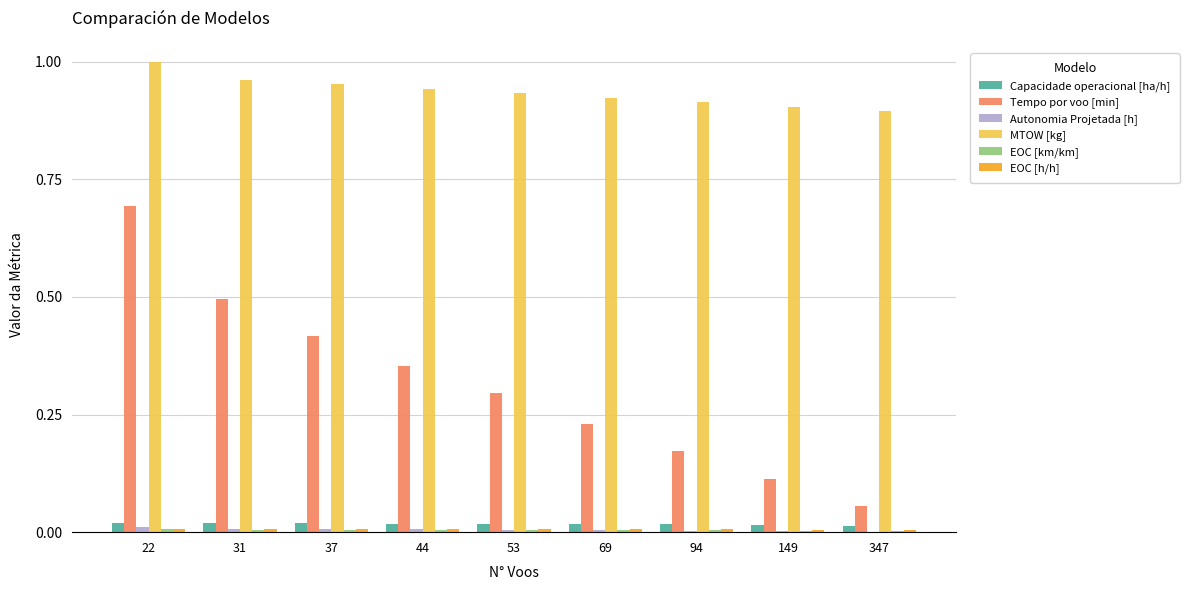

Which category has the highest value across all series?

22